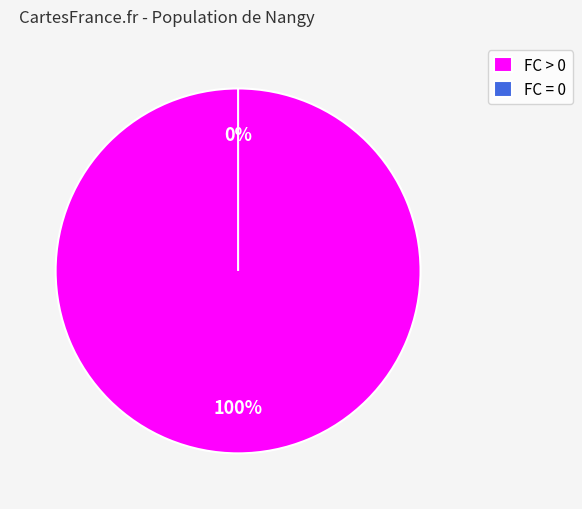

What portion of the pie excludes 14?

100.0%